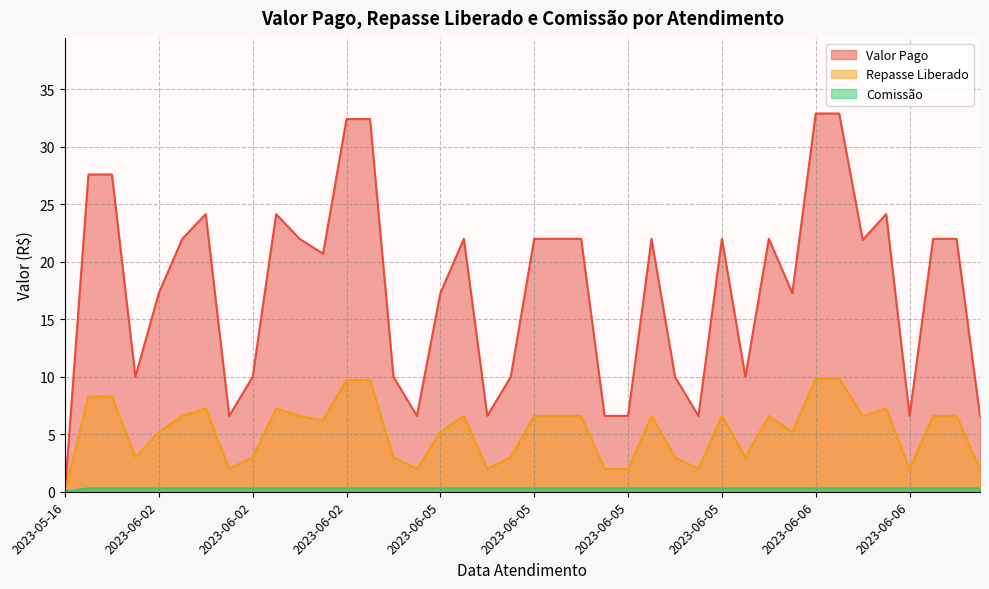

List the series in order of their overall mean, lowest first.

Comissão, Repasse Liberado, Valor Pago